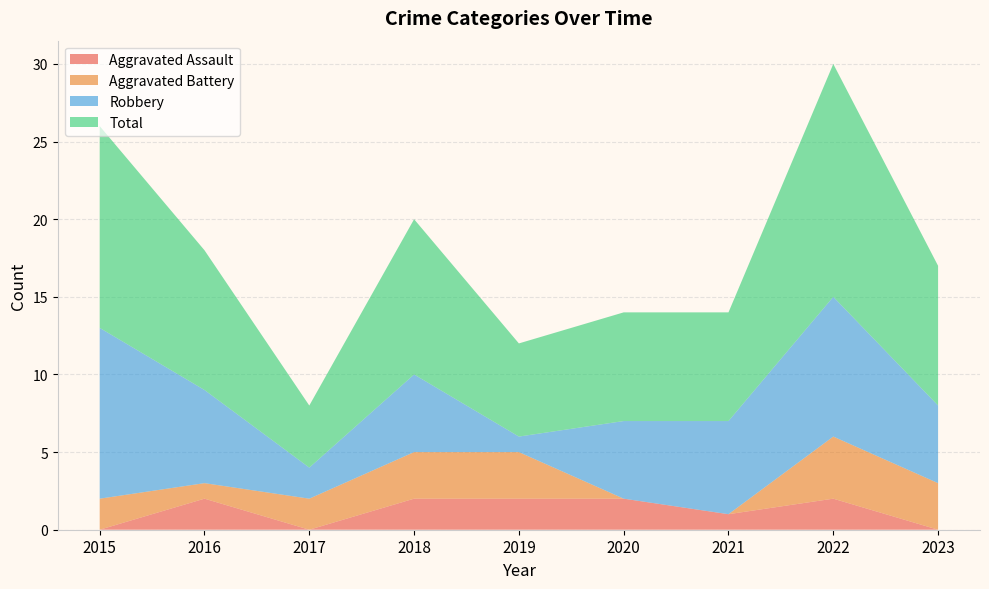

Reading left to right, transcribe all the data shown in this chart.

Aggravated Assault: 0	2	0	2	2	2	1	2	0
Aggravated Battery: 2	1	2	3	3	0	0	4	3
Robbery: 11	6	2	5	1	5	6	9	5
Total: 13	9	4	10	6	7	7	15	9